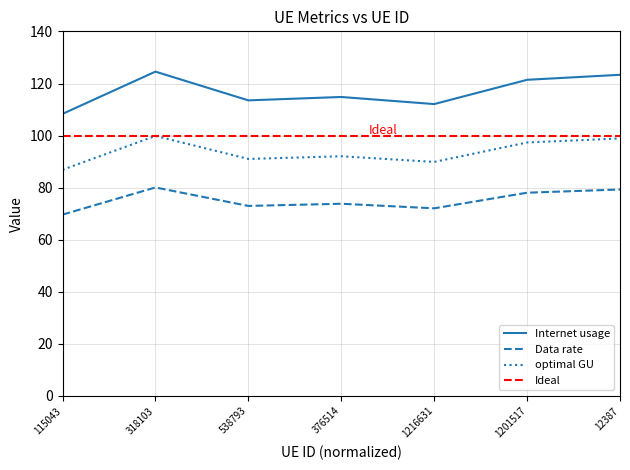

At which label does Internet usage first exceed 114?

318103